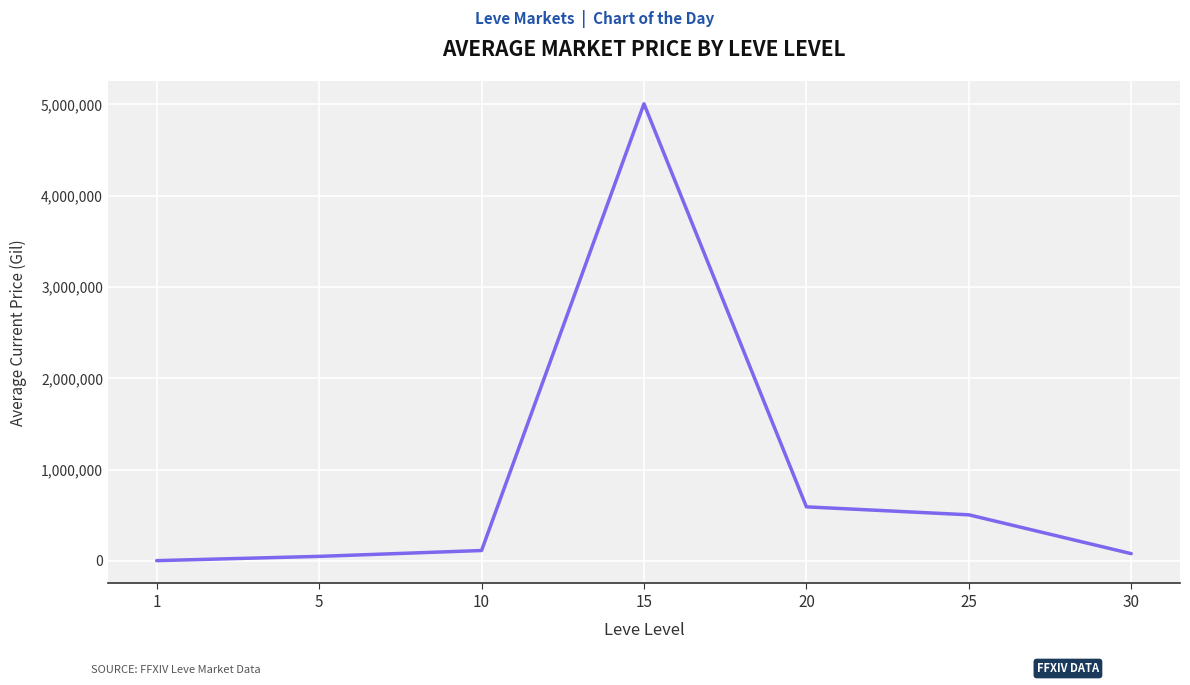

Read the value at 1.

3307.0